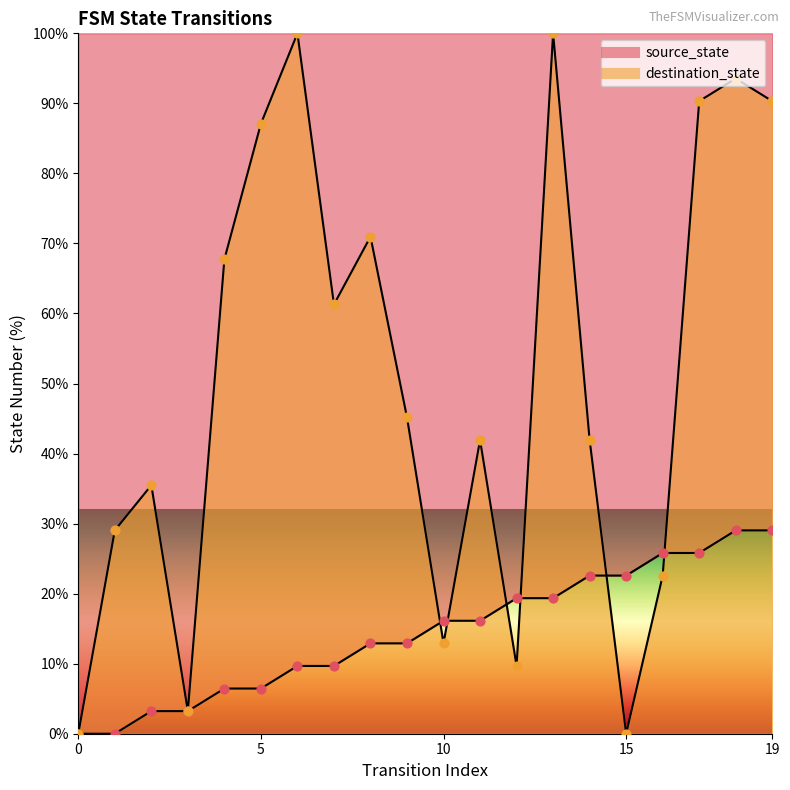

At how many categories does at least one series exceed 38?

12